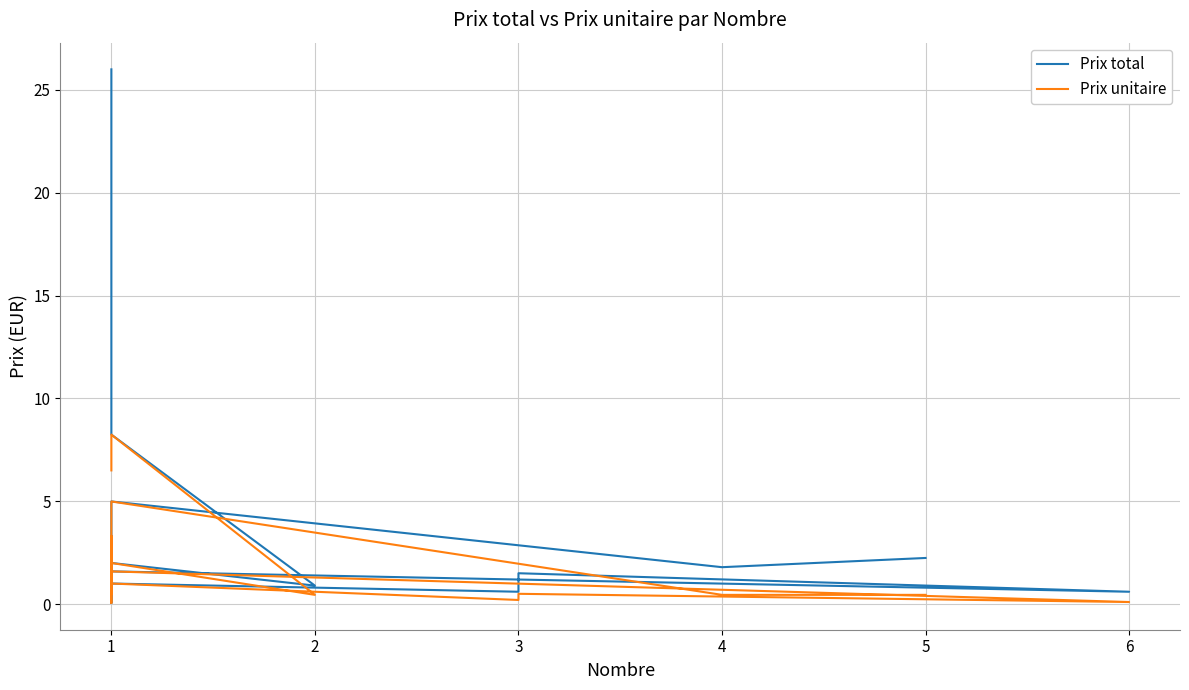

What is the sum of all Prix total values?

56.8